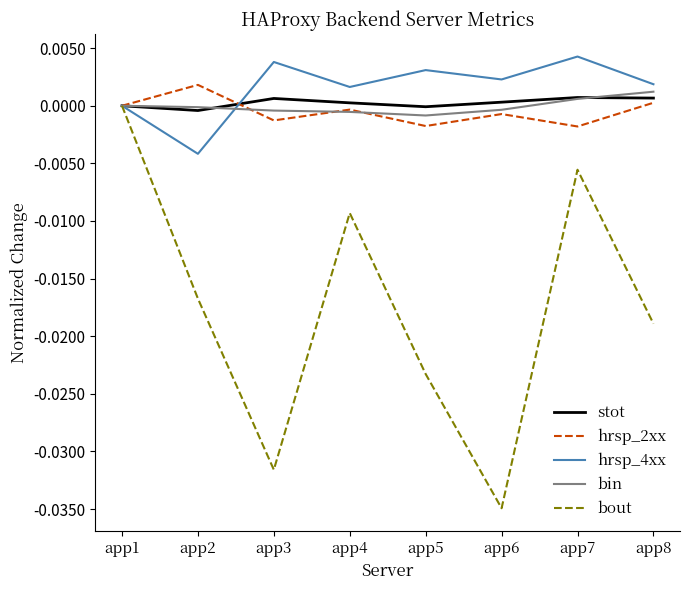

Which label corresponds to the smallest value in the chart?

app6